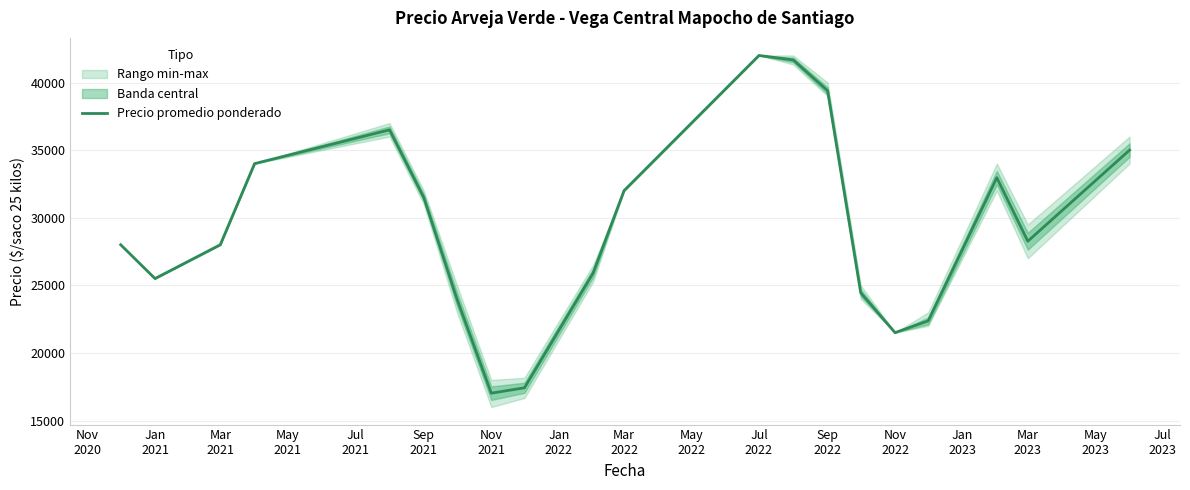

Is it true that the value at Mar 2023 is 28261.5?

True